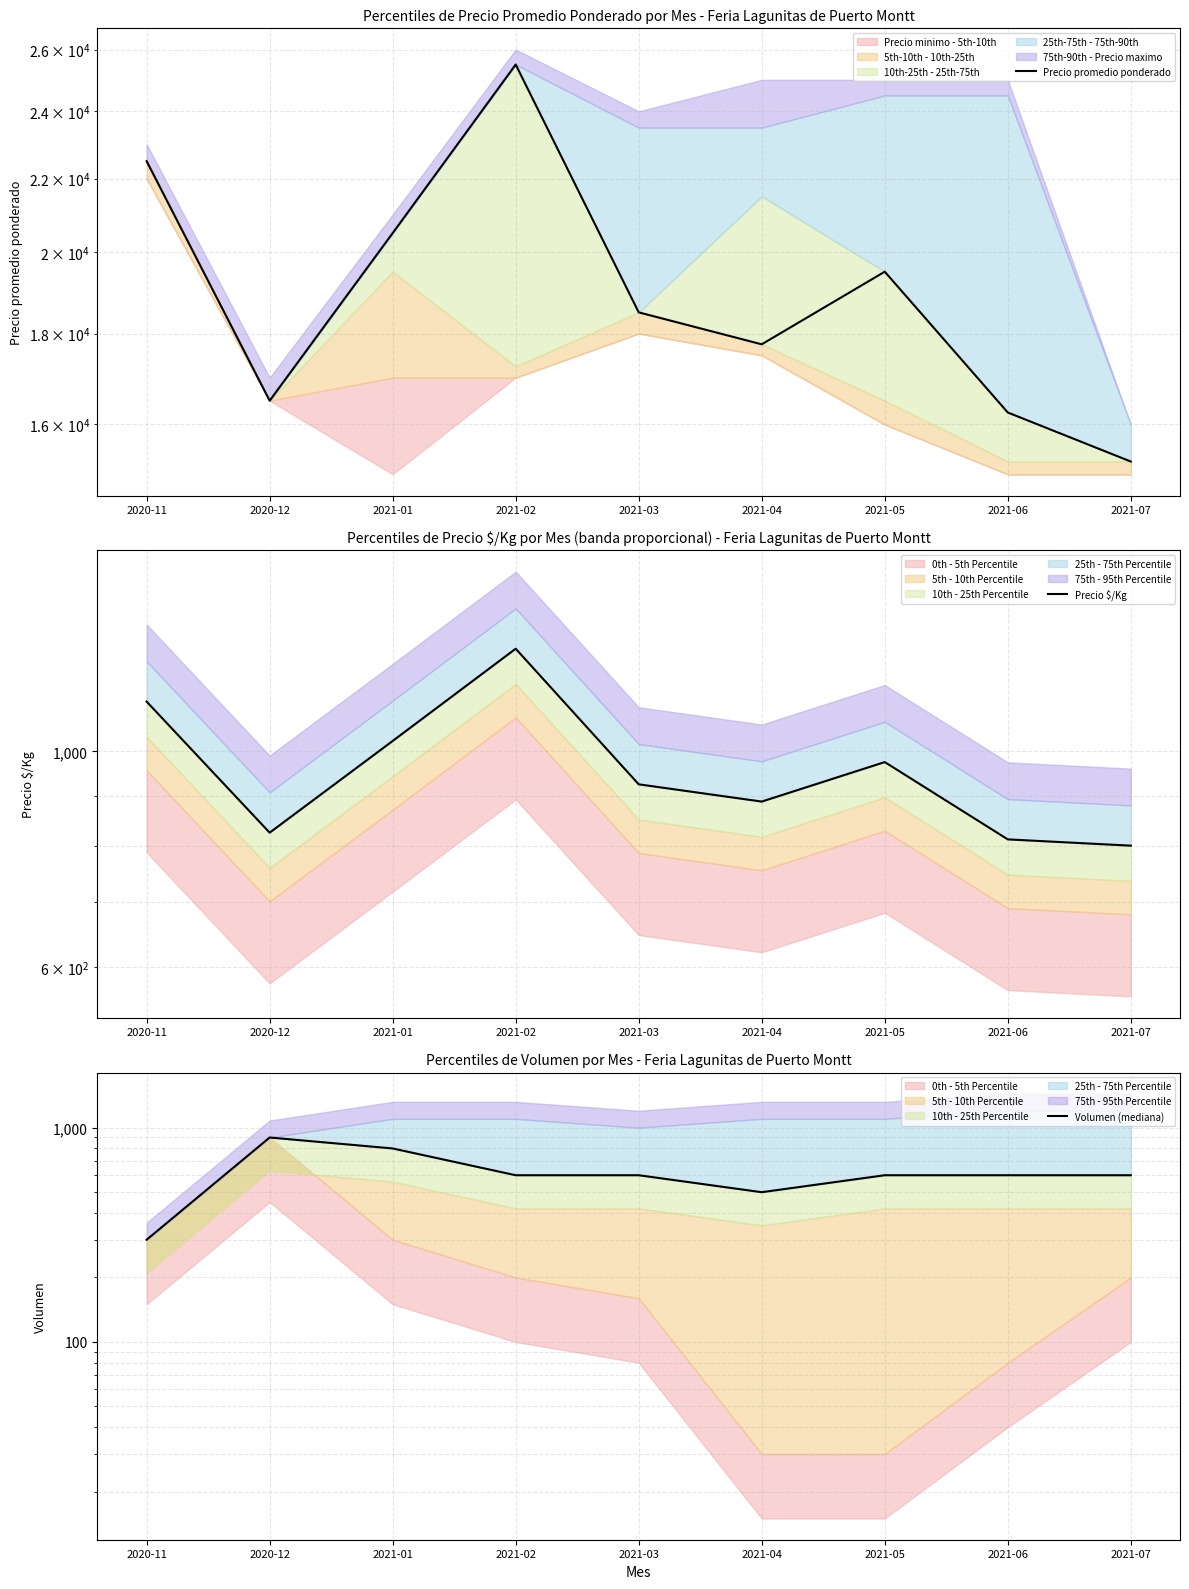

How many interior local valleys does the Precio promedio ponderado series have?

2